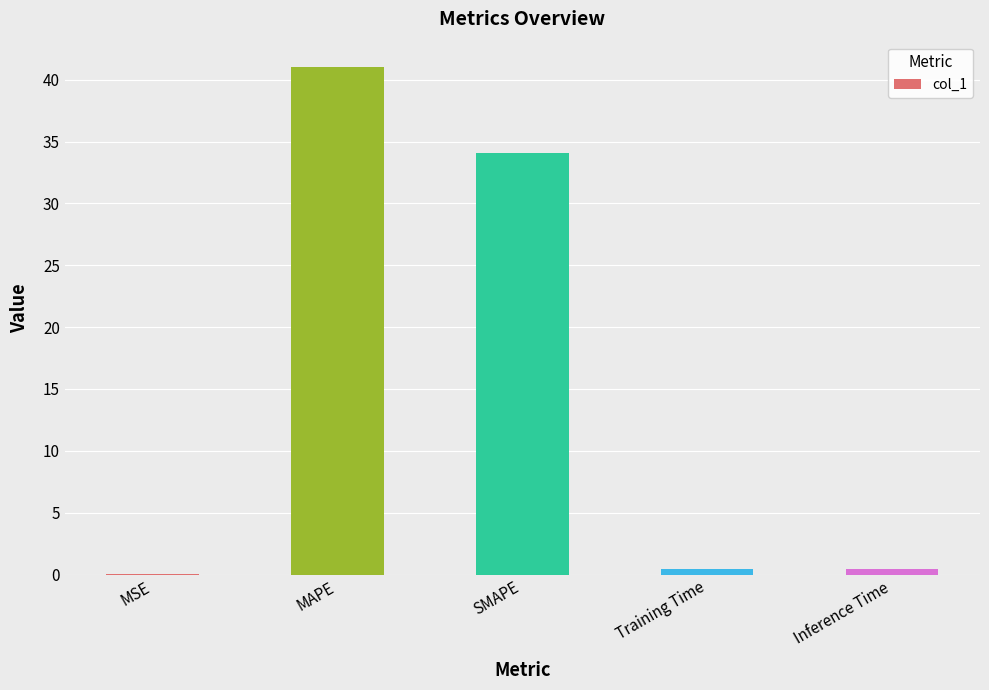

The chart shows a value of 14.4 at MAPE. True or false?

False